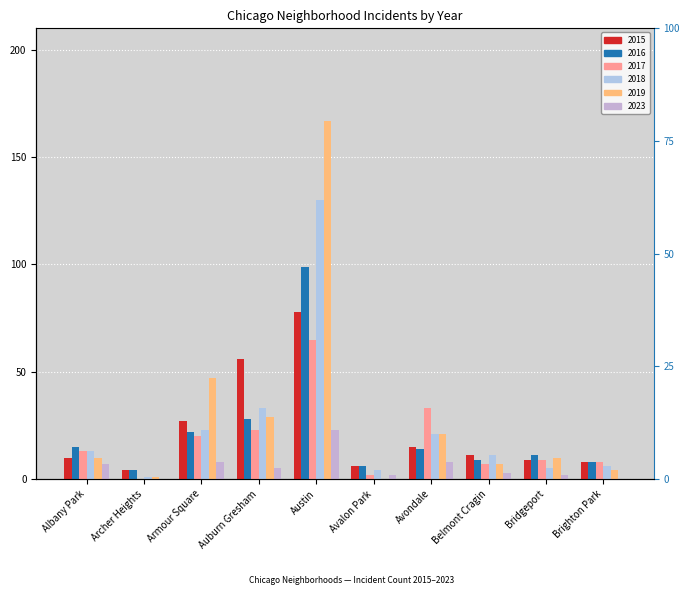

Between Auburn Gresham and Brighton Park, which series saw the biggest shift?

2015